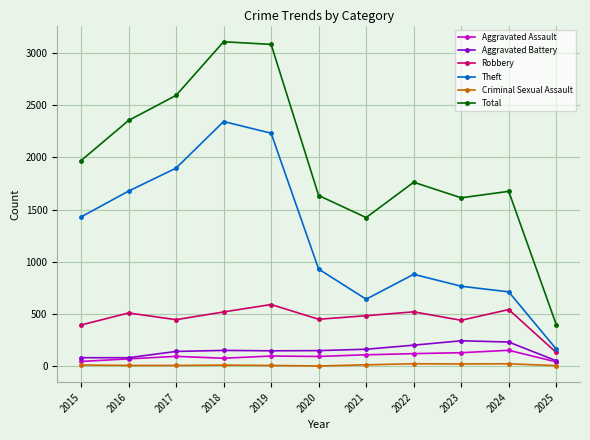

True or false: Criminal Sexual Assault and Theft cross at least once.

False